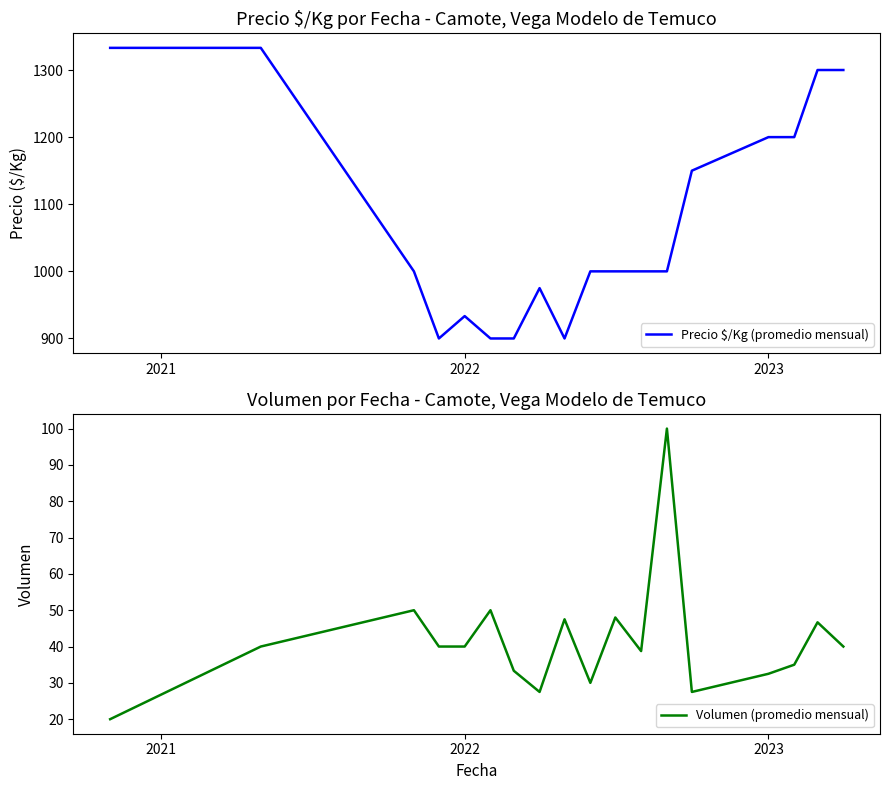

What is the value of the Precio $/Kg (promedio mensual) point at the 15th from the left?

1200.0